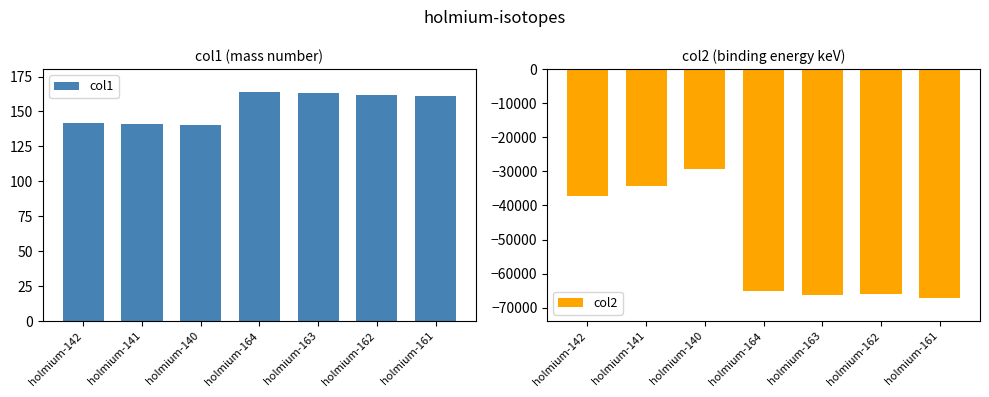

Reading left to right, list all the values displayed in this chart.

col1: 142.0	141.0	140.0	163.9	162.9	161.9	160.9
col2: -37250.0	-34364.0	-29259.0	-64981.5	-66378.3	-66041.5	-67197.3